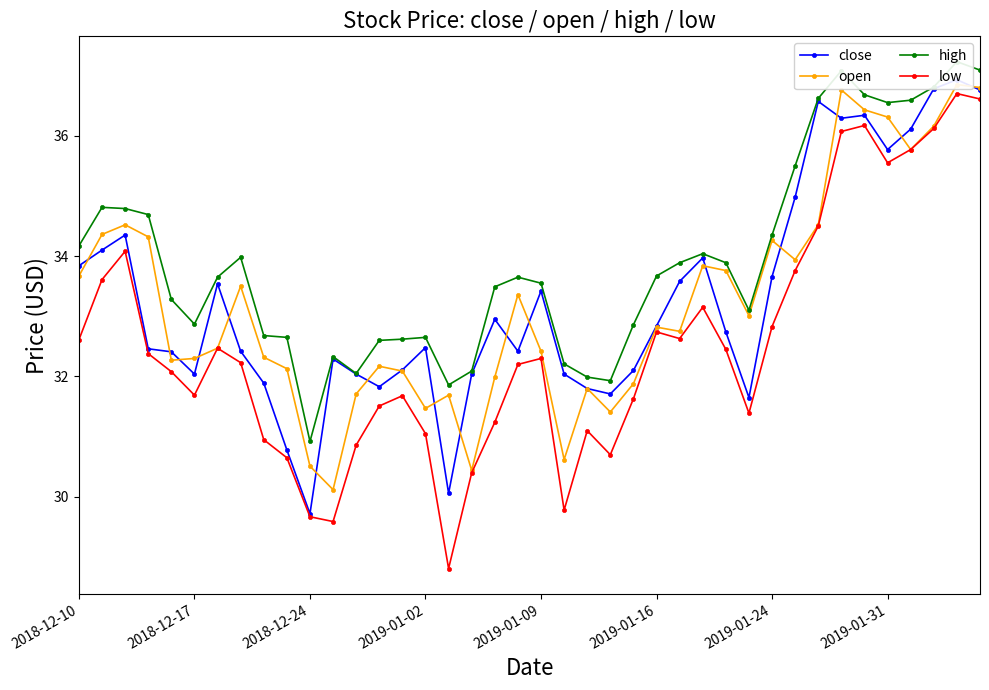

Where is the first local minimum for low?

2018-12-17